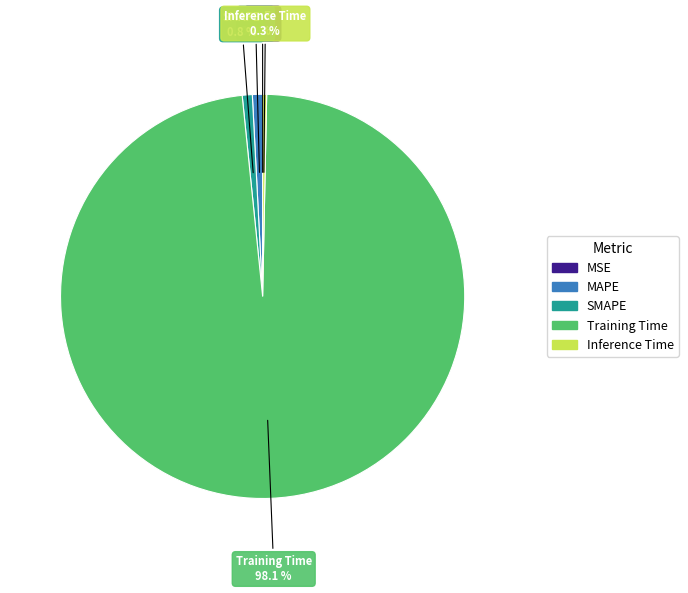

To the nearest percent, what is the difference between the largest and smallest slice percentages?

98%